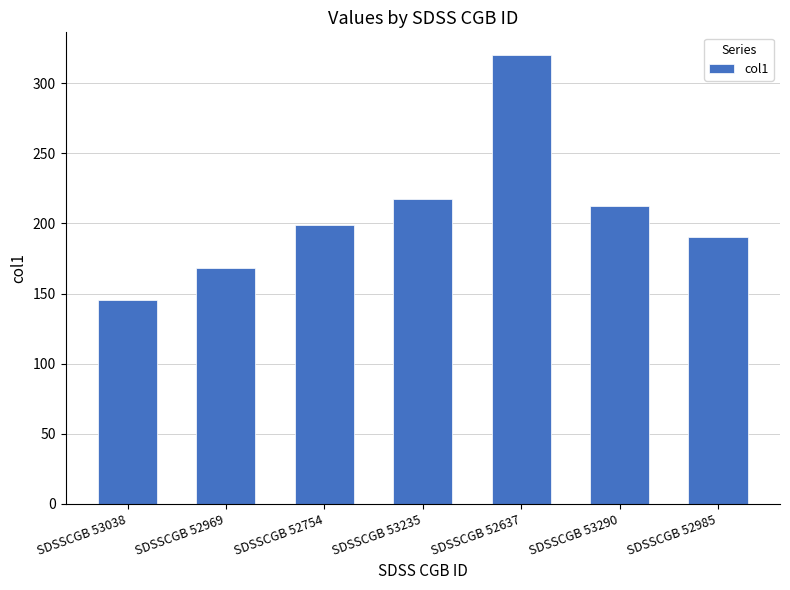

The value at SDSSCGB 53290 is 212.6. True or false?

True